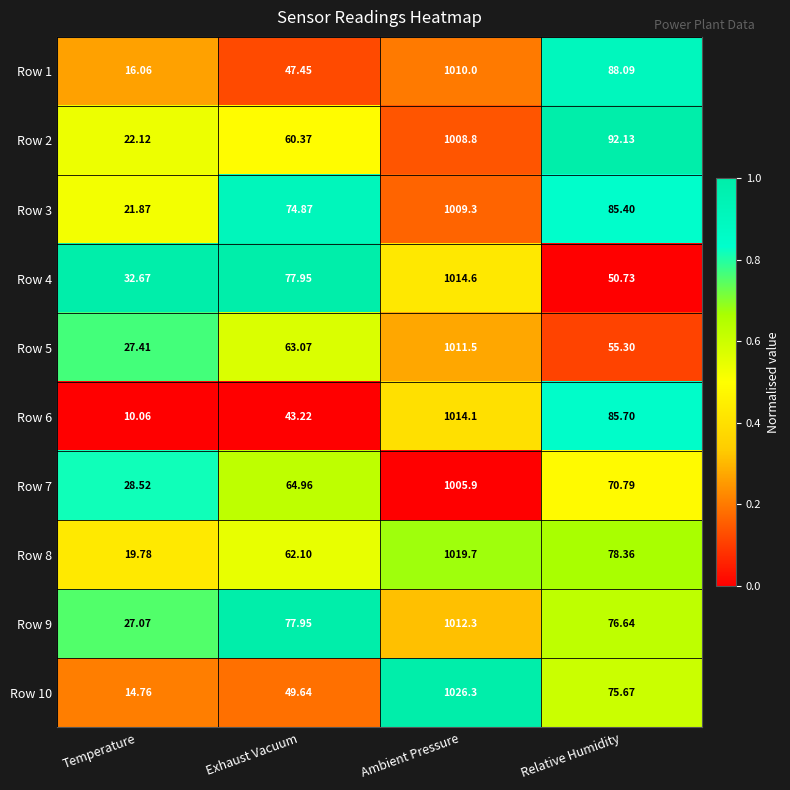

Rank the categories by Row 1 value from lowest to highest.

Temperature, Exhaust Vacuum, Relative Humidity, Ambient Pressure